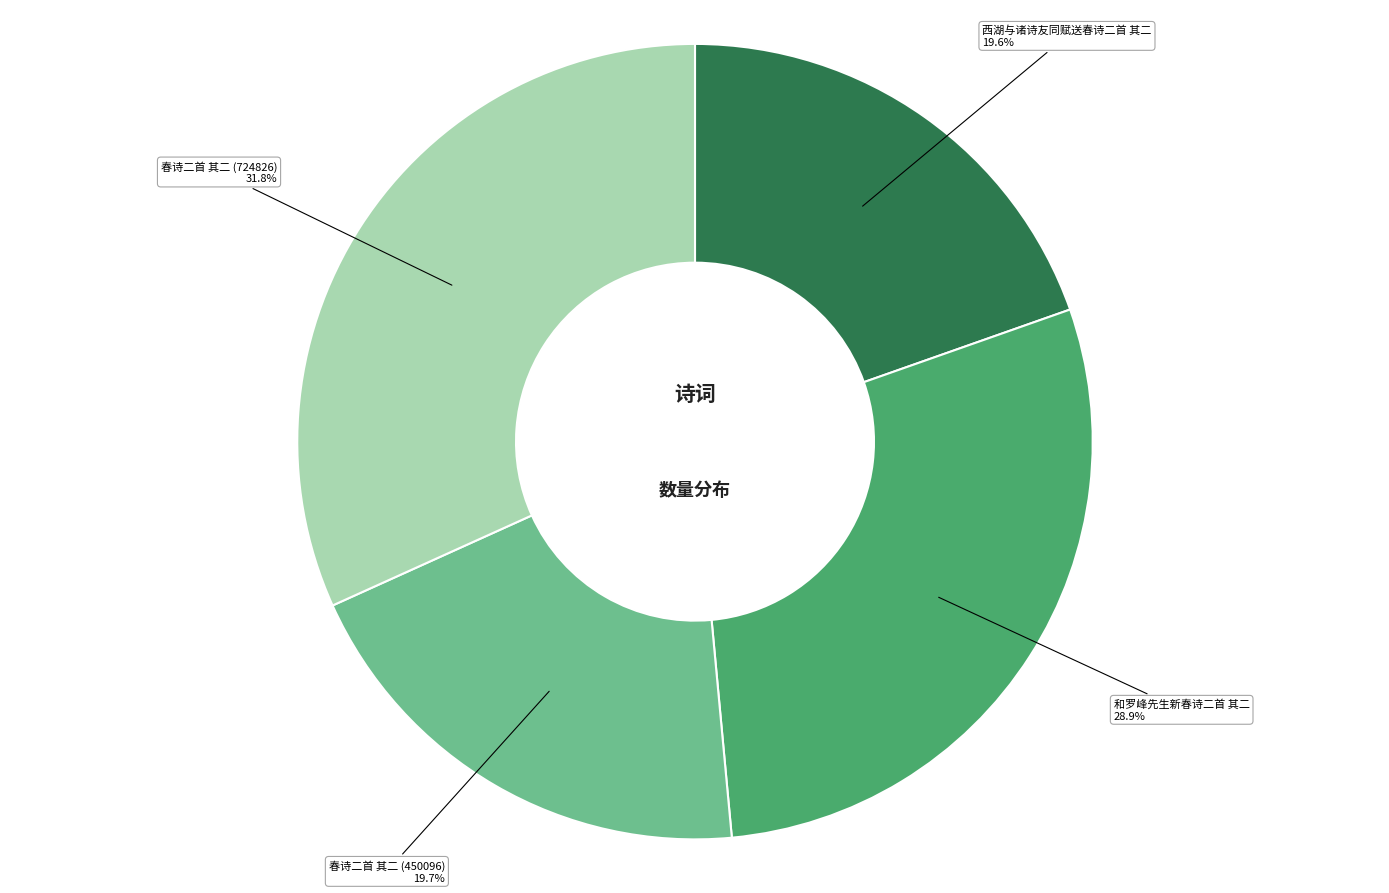

Is there a majority slice in this chart?

No